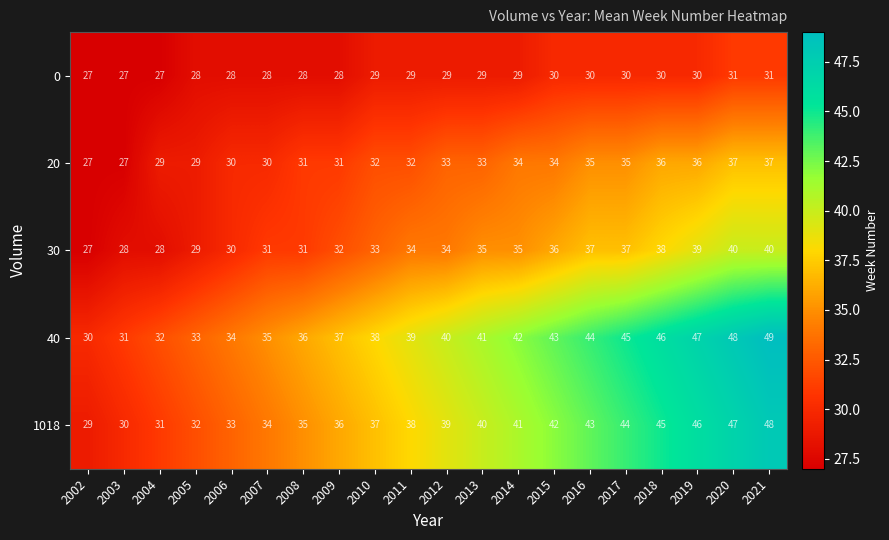

Rank the series by their maximum value, from lowest to highest.

0, 20, 30, 1018, 40